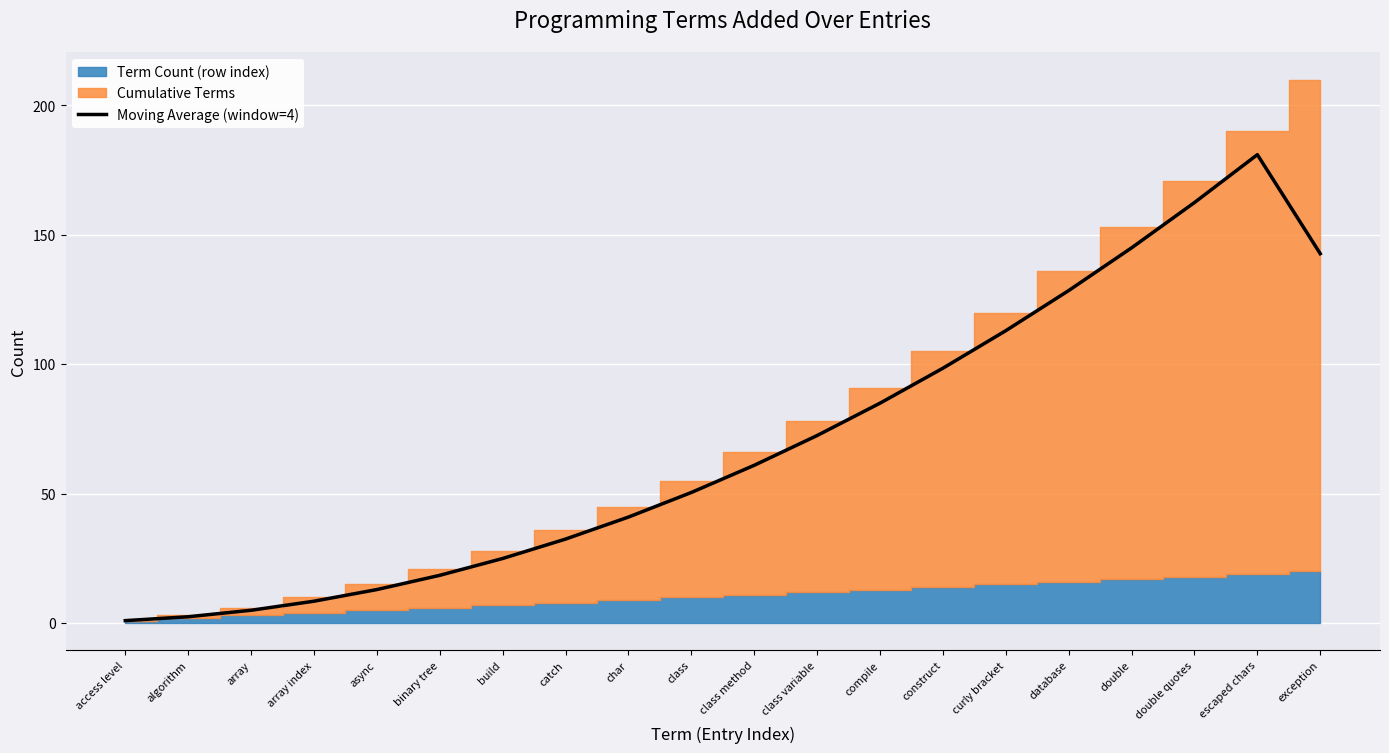

What is the difference between the maximum and minimum values?

180.0